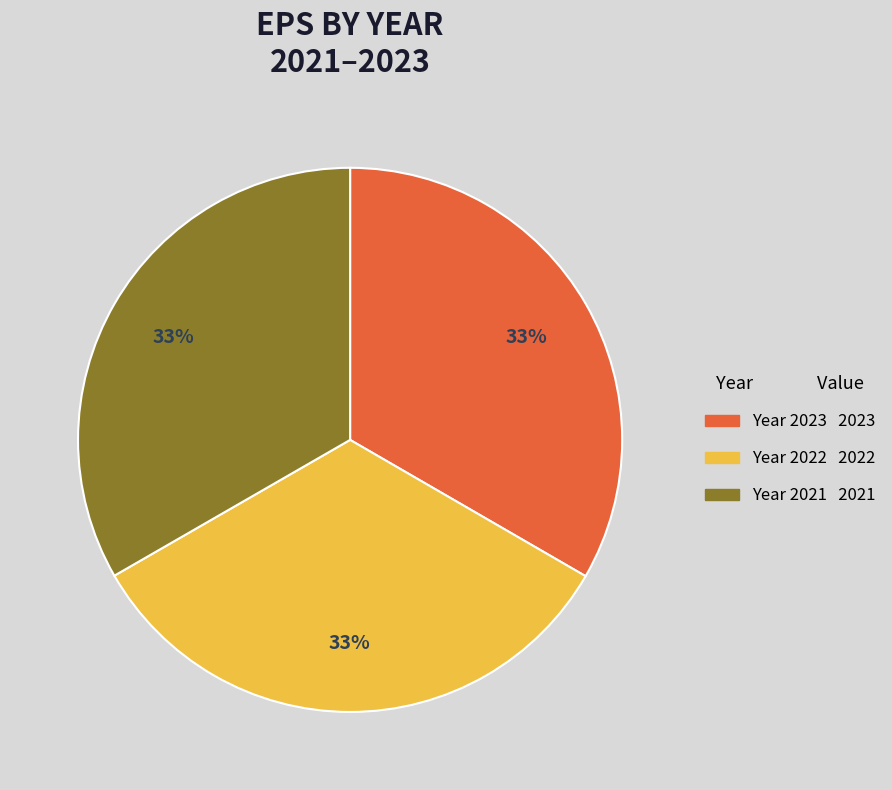

How many slices are in this pie chart?

3